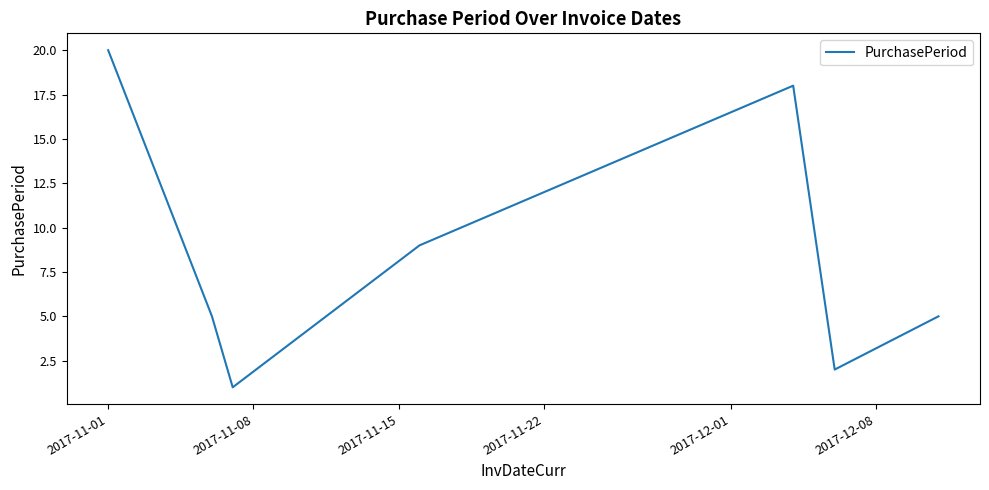

Does the chart display data point markers on the line(s)?

No